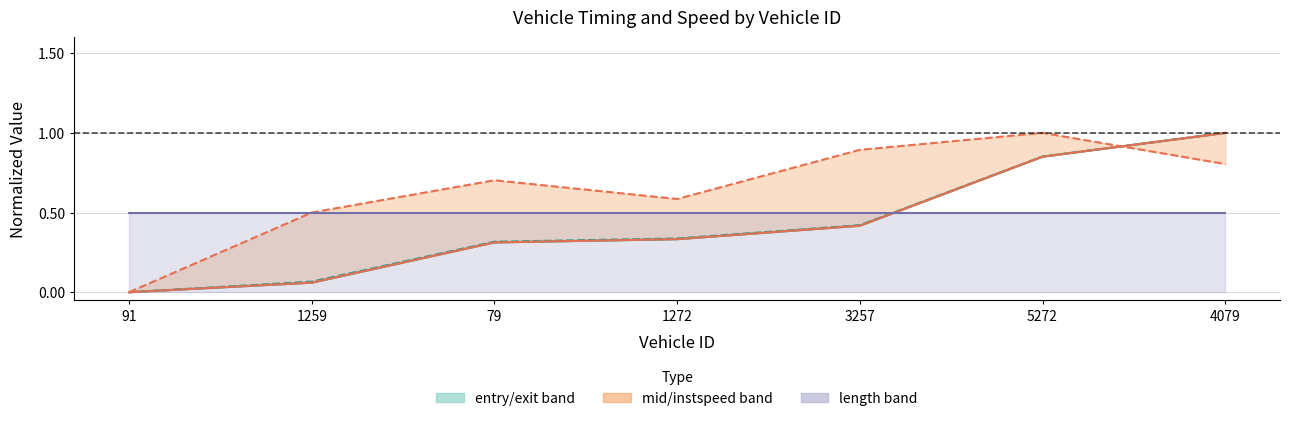

What is the value of the length point at the 4th from the left?

0.5